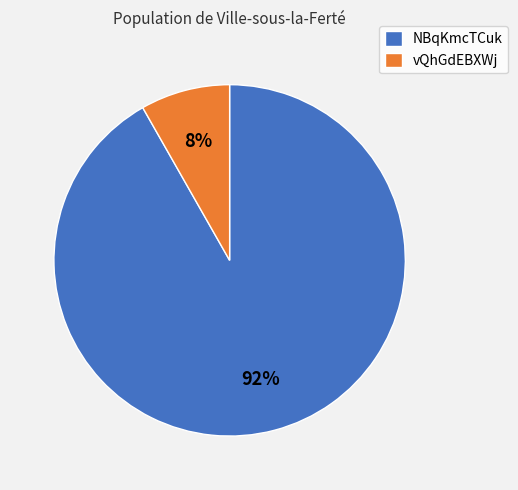

To the nearest percent, what percentage of the pie is vQhGdEBXWj?

8%